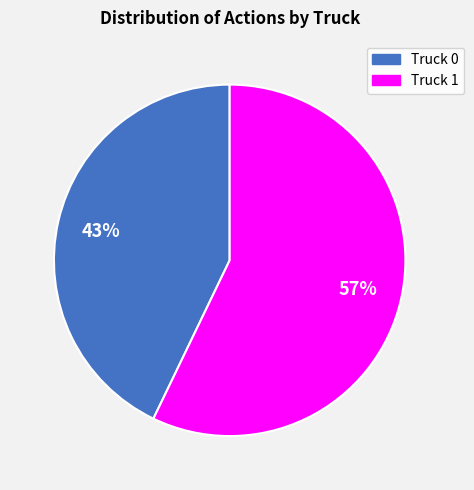

Which category has the smallest portion of the pie?

Truck 0